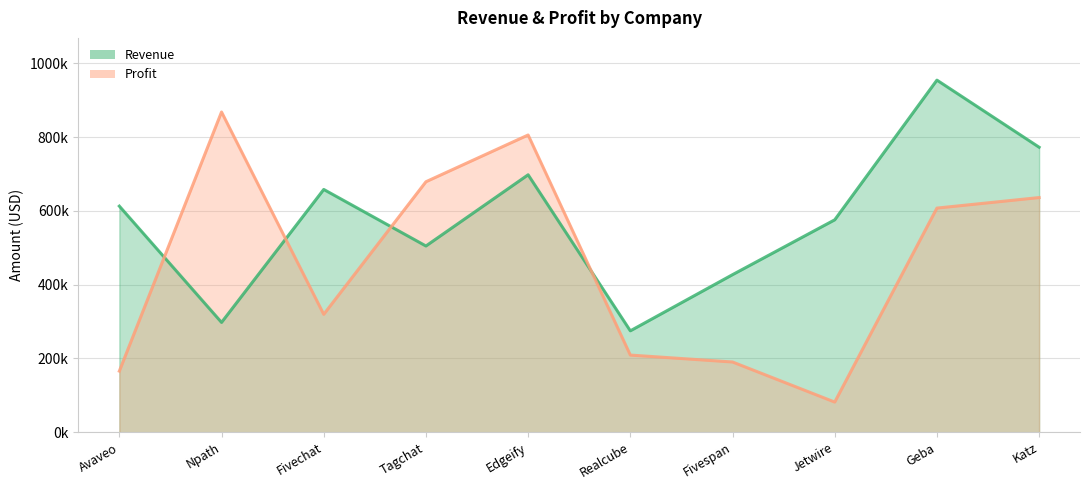

True or false: profit and revenue cross at least once.

True